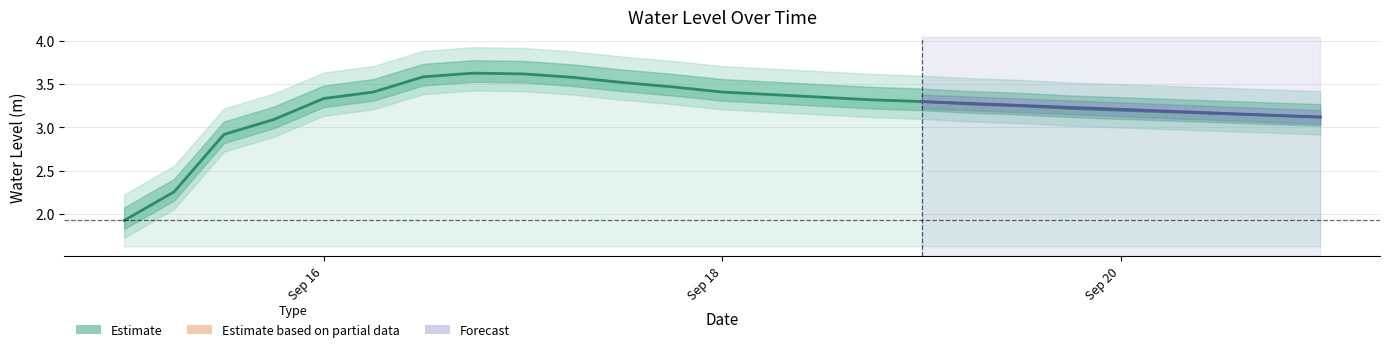

What is the label of the 17th point from the left?

2024-09-19 00:00:00